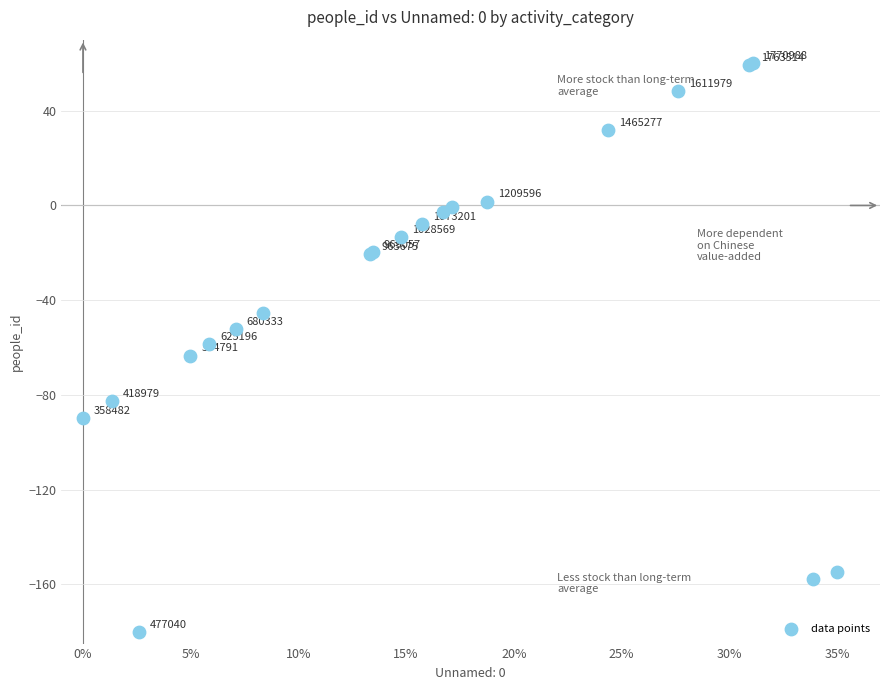

What Y value in the scatter plot is closest to -60?

-58.7